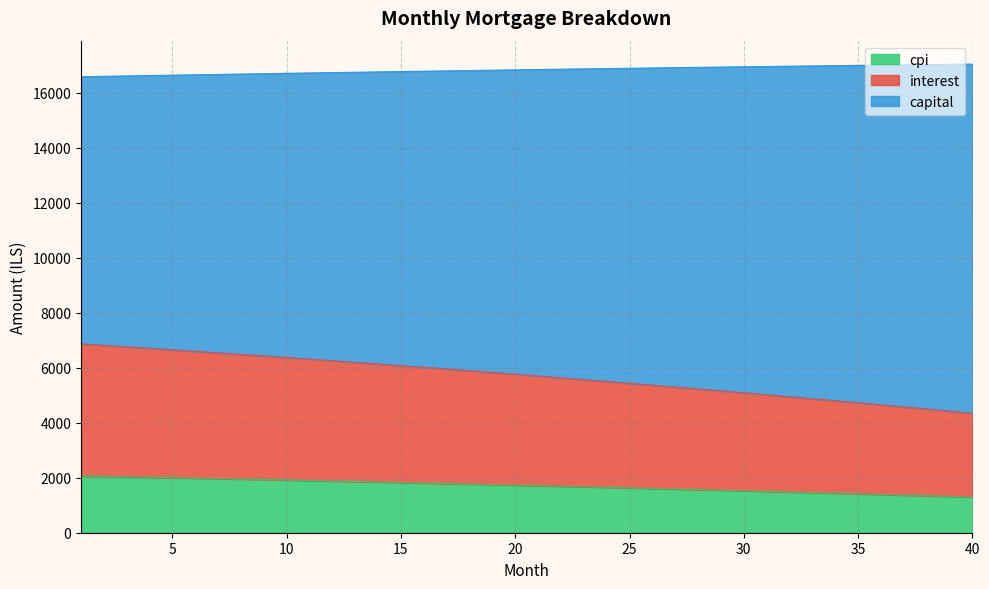

What is the highest value of the cpi series?

2067.4